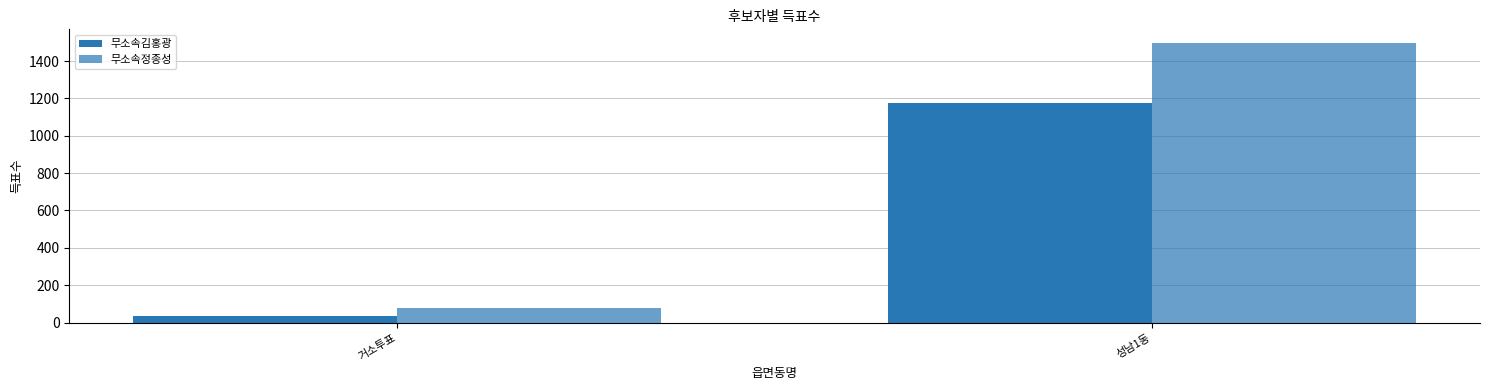

What position from the right is 거소투표?

2